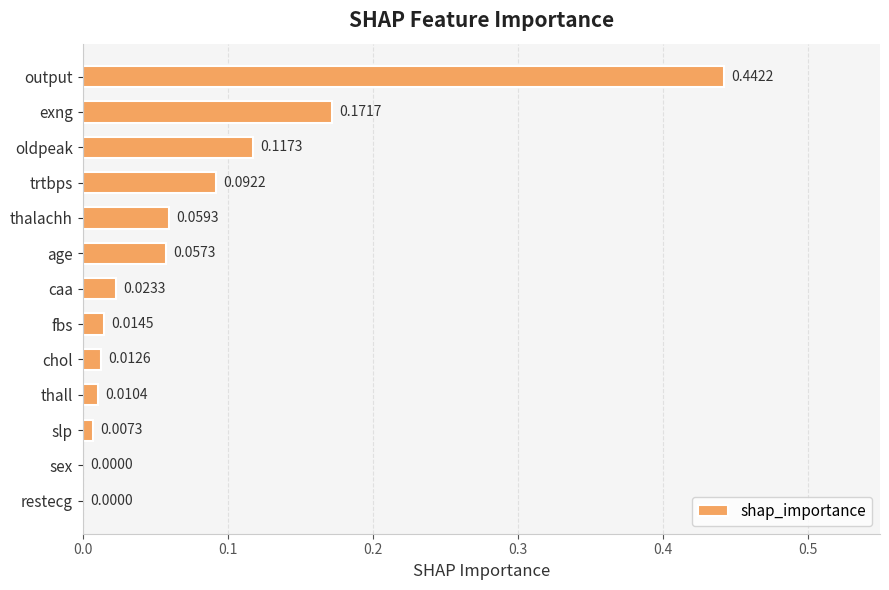

Does the chart contain stacked bars?

No